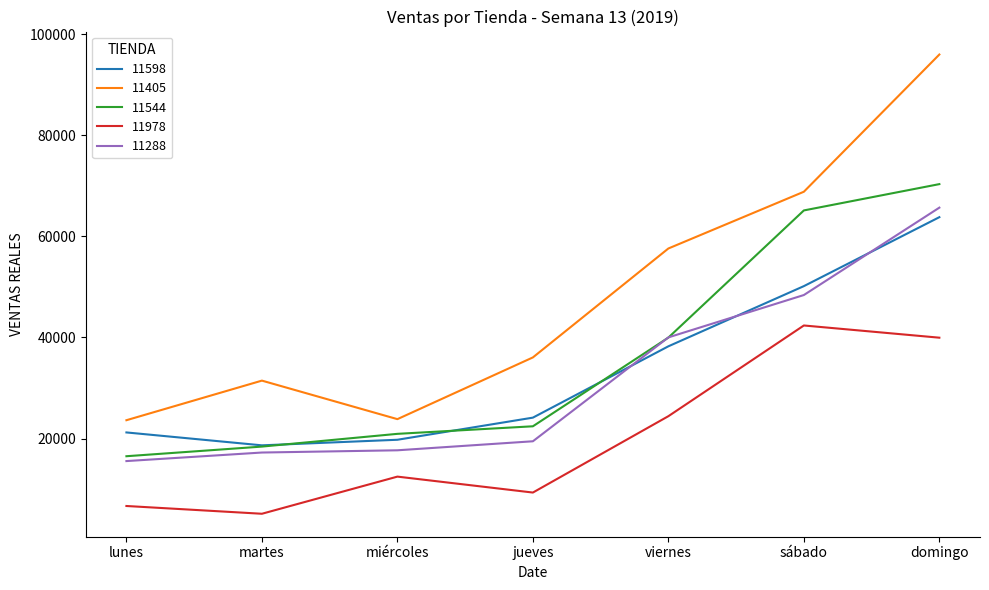

Which series has the largest range (max minus min)?

11405